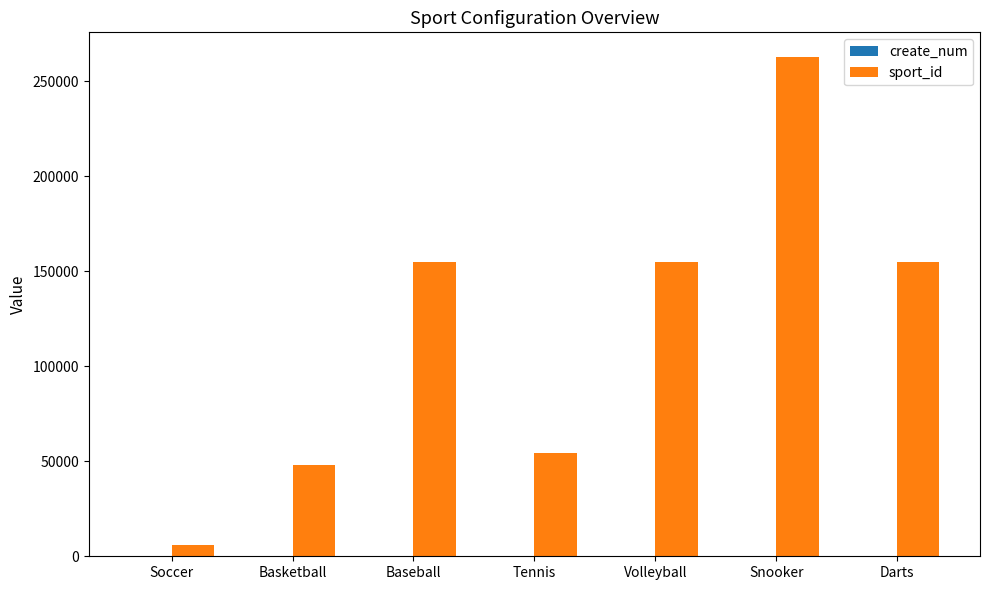

How many groups of bars are there?

7